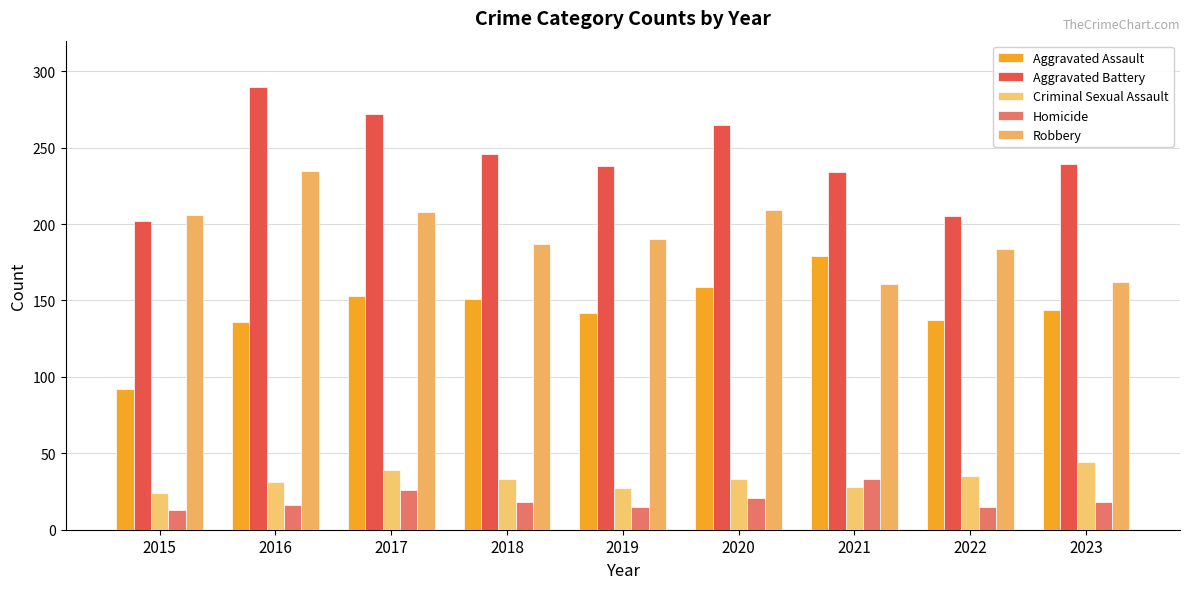

How many bars are there in total?

45